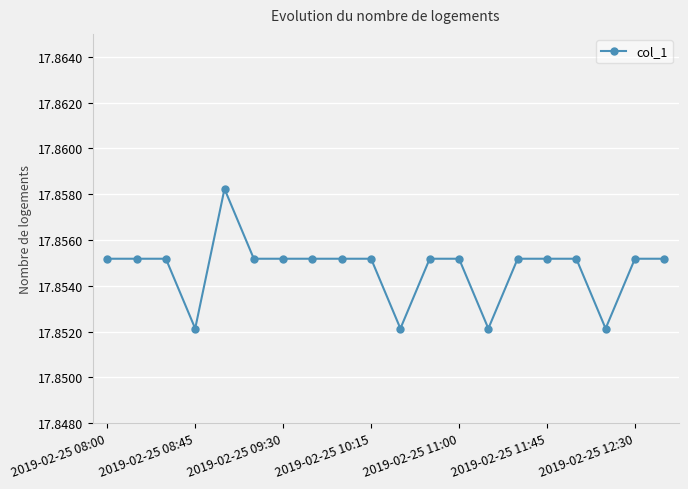

How many values are between 17 and 18?

20